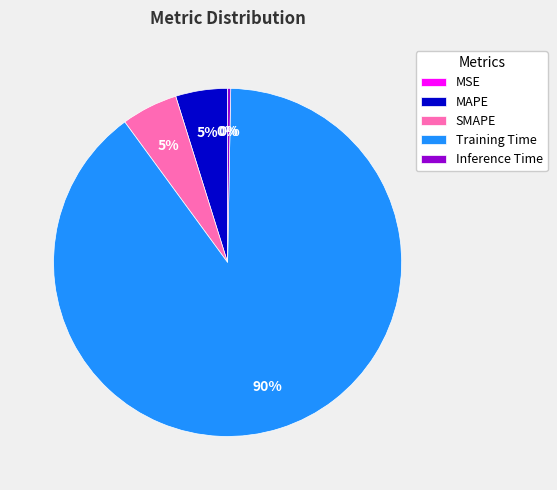

Does any single category account for the majority?

Yes